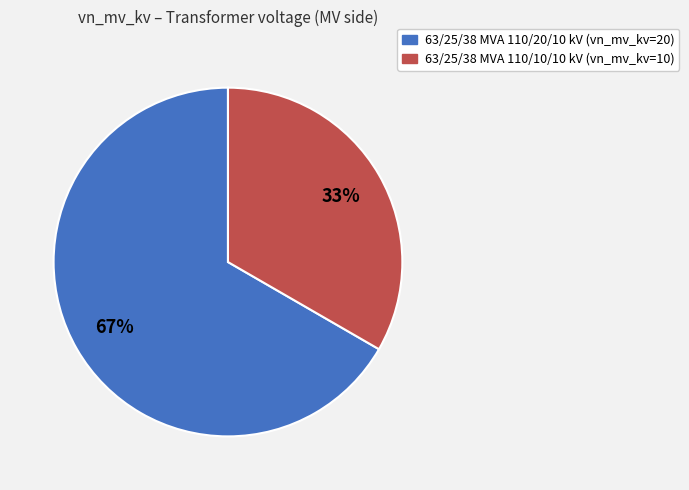

Which category accounts for the majority?

63/25/38 MVA 110/20/10 kV